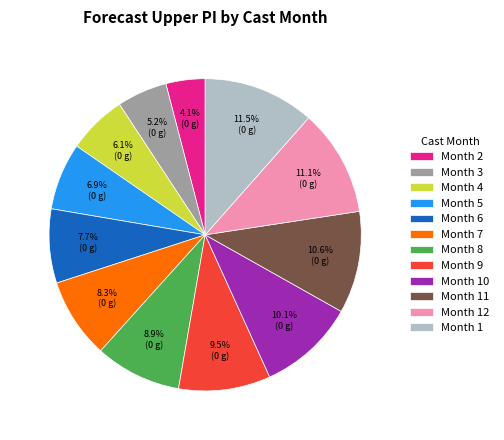

Does any single category account for the majority?

No